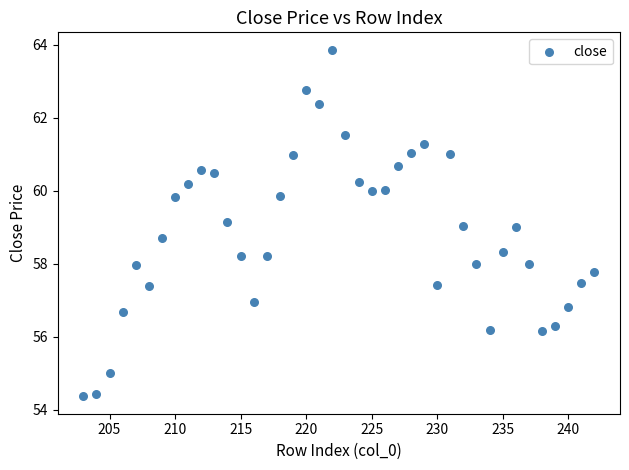

What is the range of X values (max minus min)?

39.0